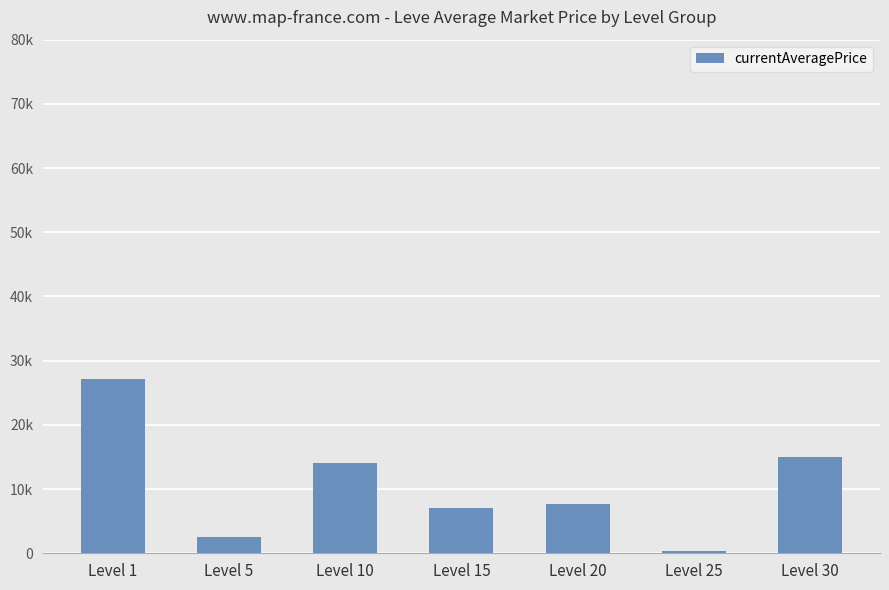

Reading left to right, what are all the values shown in this chart?

27128	2507	14031	7042	7600	325	14989